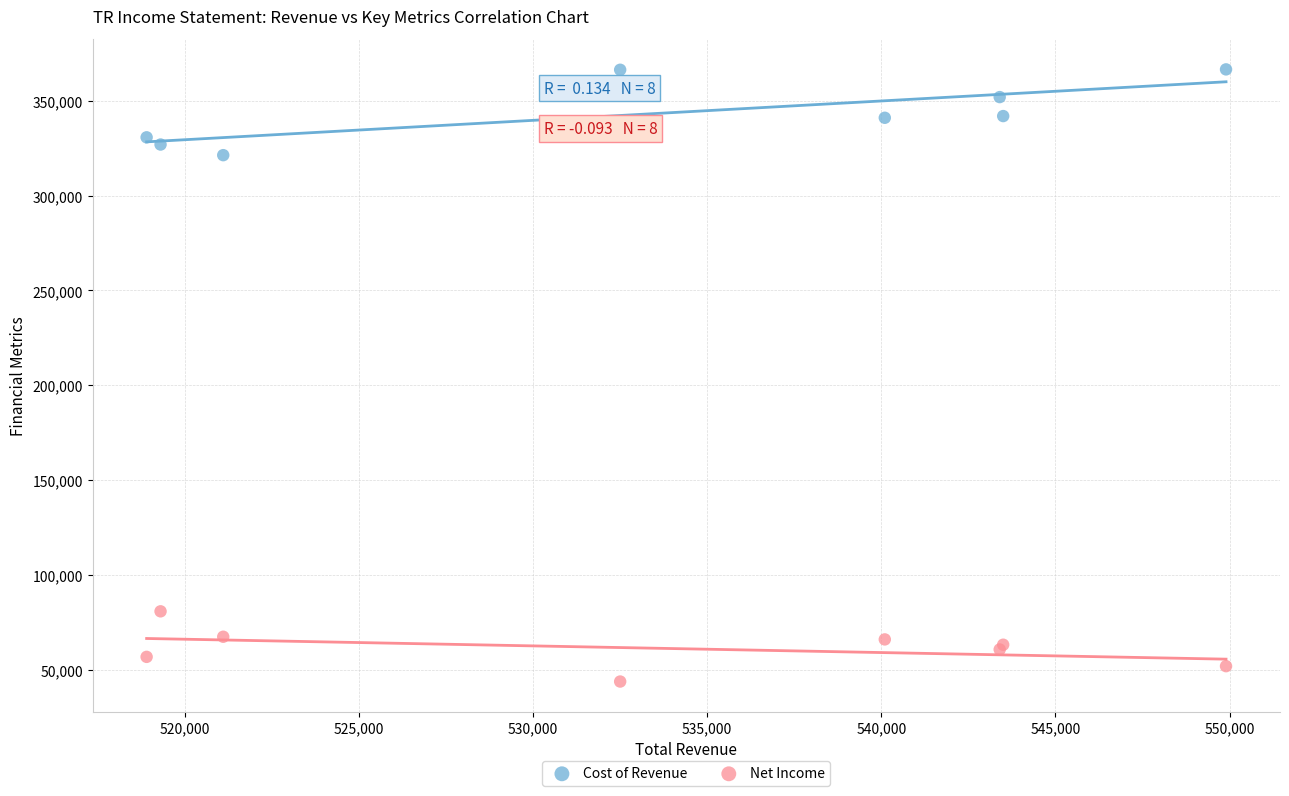

Across all series, what Y value is closest to 205200?

321300